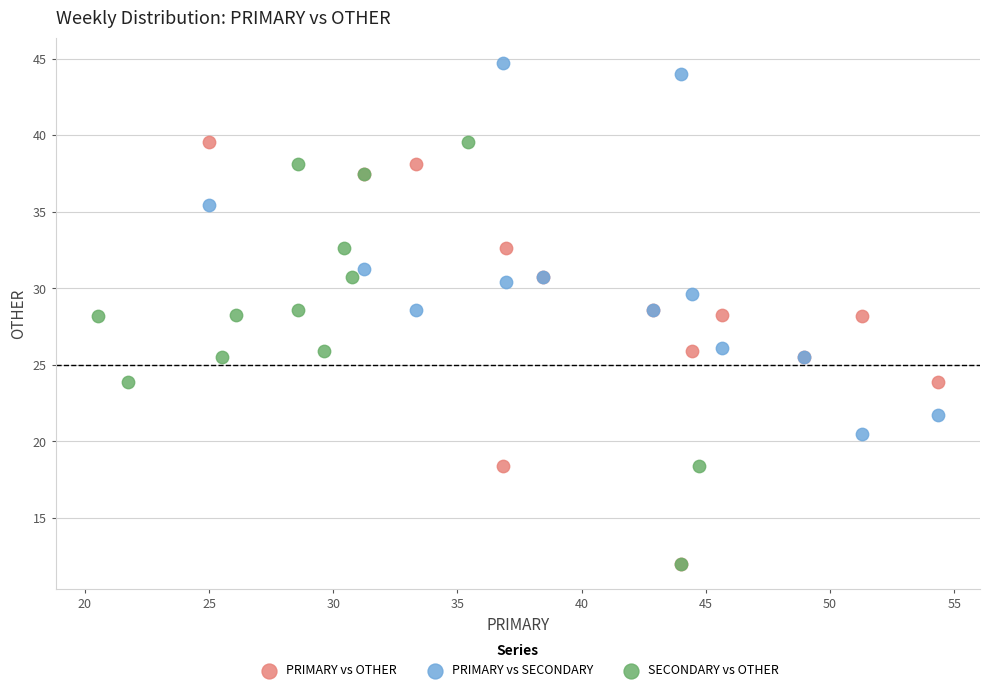

Which series reaches the maximum Y coordinate?

PRIMARY vs SECONDARY